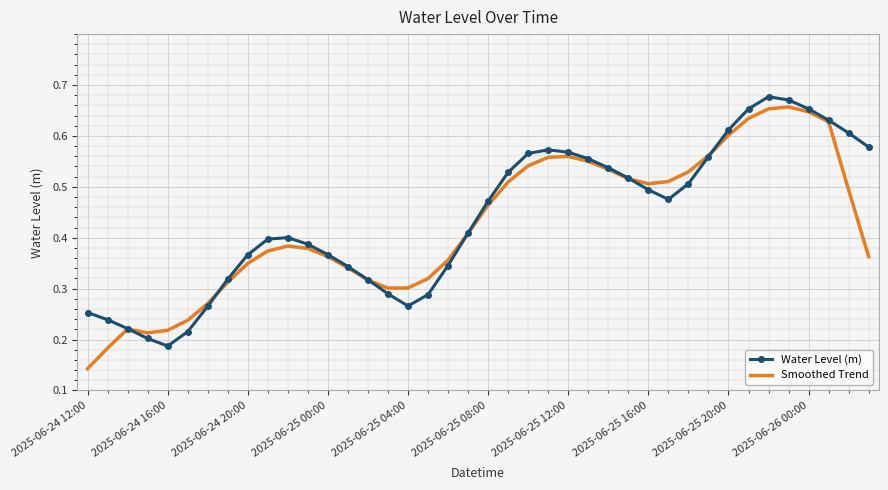

What is the difference between the maximum and second lowest values in the Smoothed Trend series?

0.5